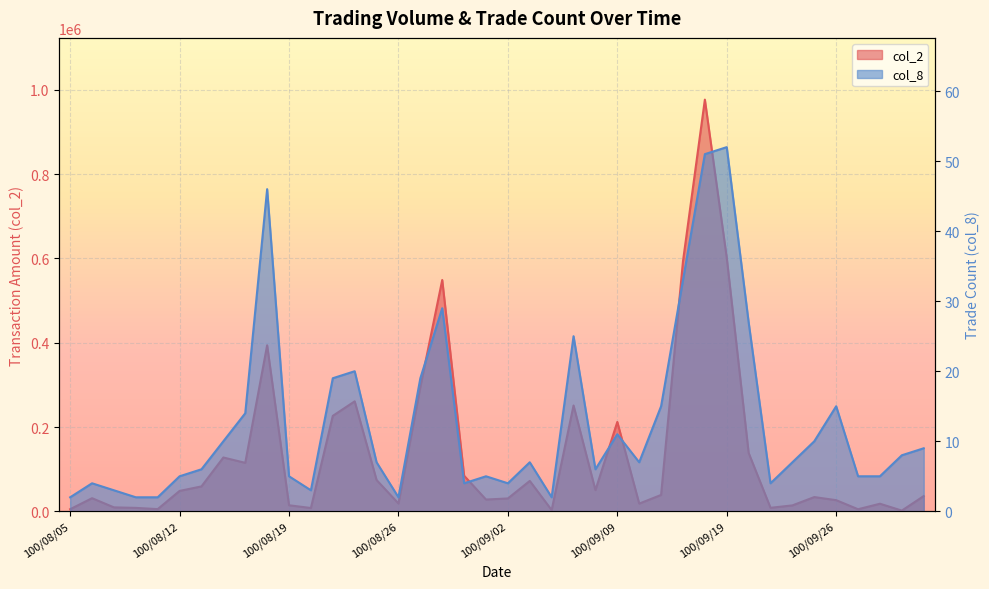

Reading right to left, list all the values displayed in this chart.

col_2: 100/09/30=36180	100/09/29=1640	100/09/28=17970	100/09/27=4890	100/09/26=26420	100/09/23=33760	100/09/22=14000	100/09/21=8260	100/09/20=138560	100/09/19=601740	100/09/16=977040	100/09/15=593330	100/09/14=38830	100/09/13=18240	100/09/09=212060	100/09/08=50200	100/09/07=251120	100/09/06=2840	100/09/05=72080	100/09/02=30500	100/09/01=27900	100/08/31=84400	100/08/30=548970	100/08/29=295120	100/08/26=18500	100/08/25=74220	100/08/24=260990	100/08/23=226460	100/08/22=7800	100/08/19=14320	100/08/18=394030	100/08/17=114990	100/08/16=127690	100/08/15=59100	100/08/12=48360	100/08/11=5160	100/08/10=8090	100/08/09=9300	100/08/08=31100	100/08/05=4950
col_8: 100/09/30=9	100/09/29=8	100/09/28=5	100/09/27=5	100/09/26=15	100/09/23=10	100/09/22=7	100/09/21=4	100/09/20=27	100/09/19=52	100/09/16=51	100/09/15=33	100/09/14=15	100/09/13=7	100/09/09=11	100/09/08=6	100/09/07=25	100/09/06=2	100/09/05=7	100/09/02=4	100/09/01=5	100/08/31=4	100/08/30=29	100/08/29=19	100/08/26=2	100/08/25=7	100/08/24=20	100/08/23=19	100/08/22=3	100/08/19=5	100/08/18=46	100/08/17=14	100/08/16=10	100/08/15=6	100/08/12=5	100/08/11=2	100/08/10=2	100/08/09=3	100/08/08=4	100/08/05=2